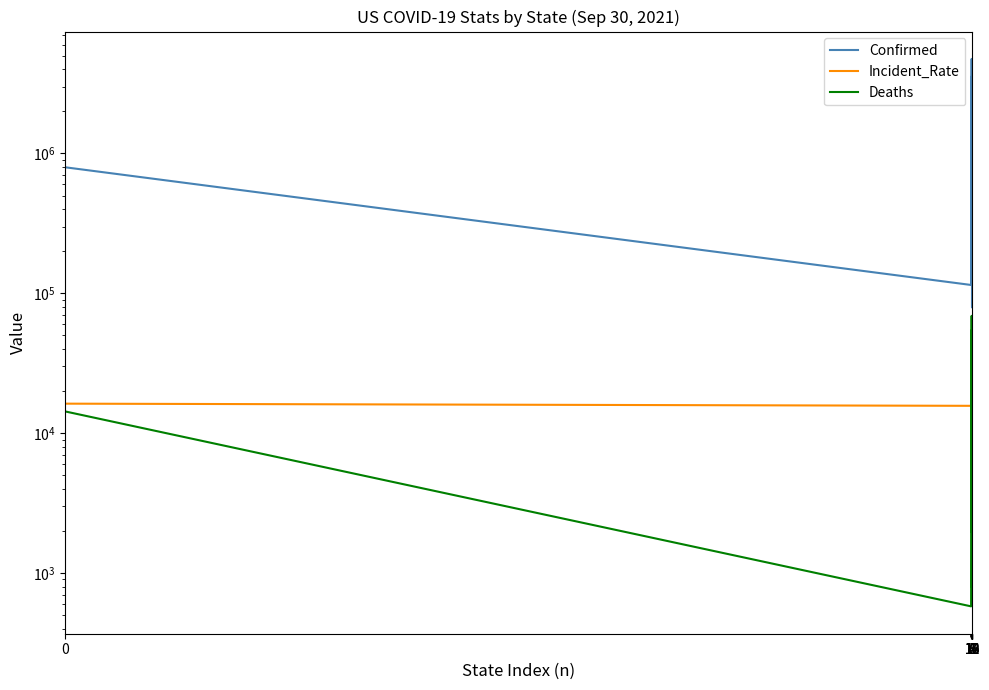

The value of Confirmed at 14 is 452057.0. True or false?

True